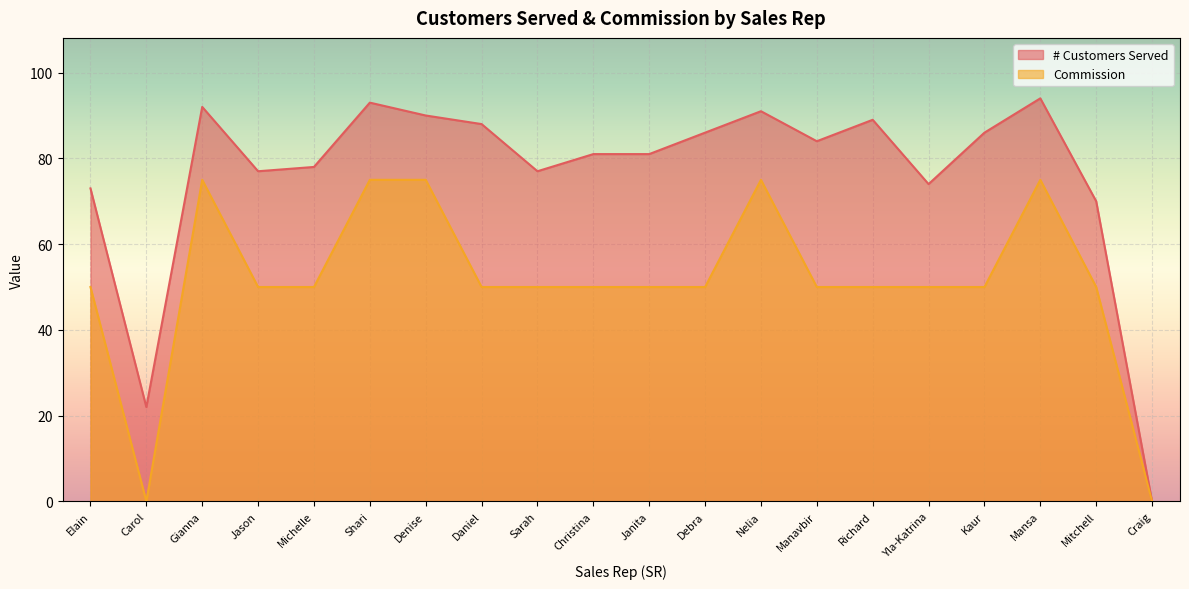

Which has a higher value, Jason or Janita?

Janita